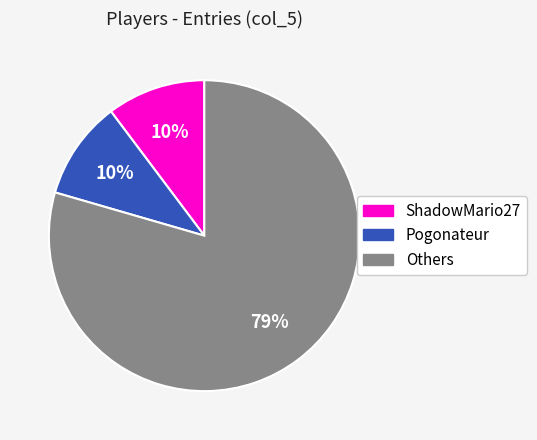

To the nearest percent, what is the average slice percentage?

33%